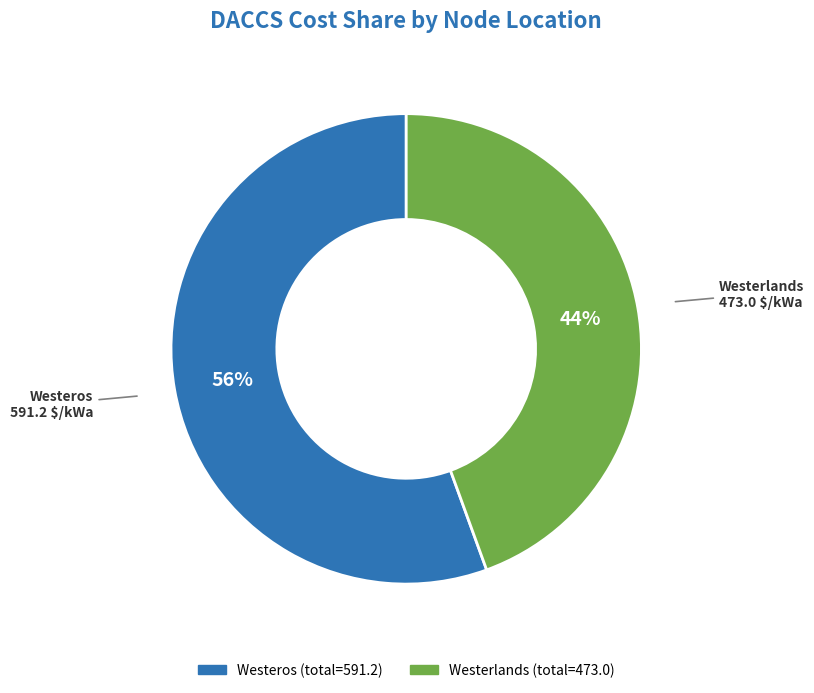

To the nearest percent, what is the combined percentage of Westerlands and Westeros?

100%